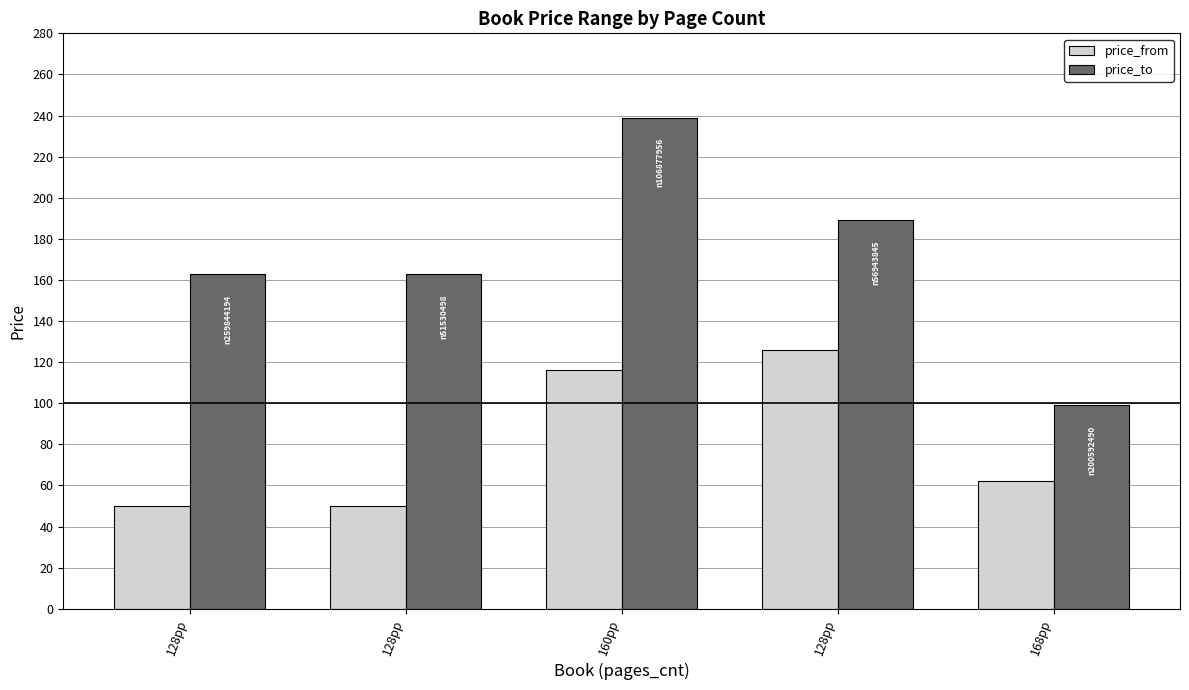

What are all the series names shown in the legend?

price_from, price_to